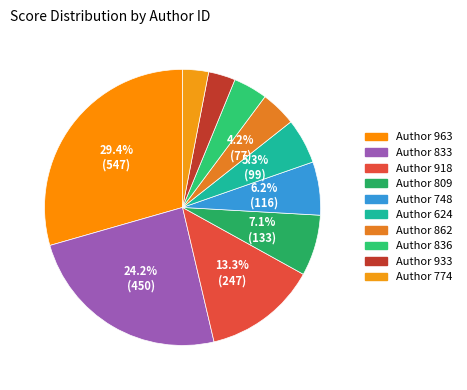

Rank the categories by value from highest to lowest.

963, 833, 918, 809, 748, 624, 862, 836, 933, 774